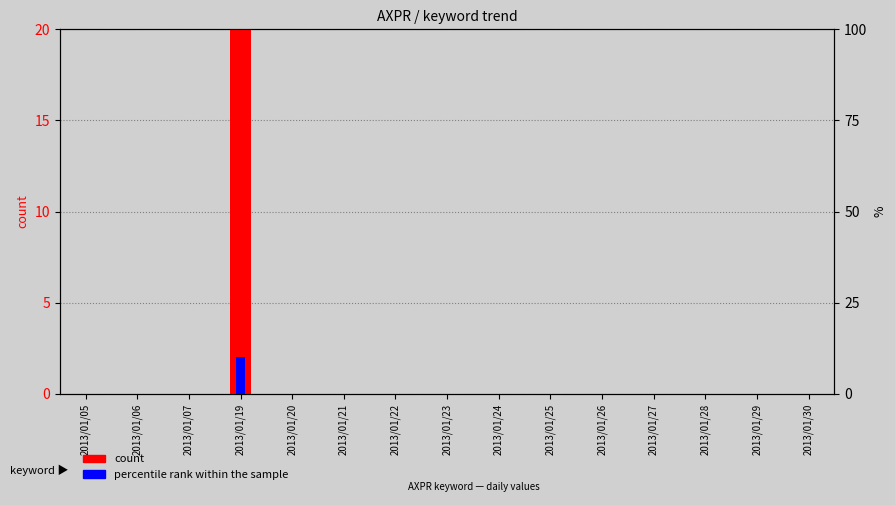

What is the difference between the maximum and minimum values in the percentile rank within the sample series?

10